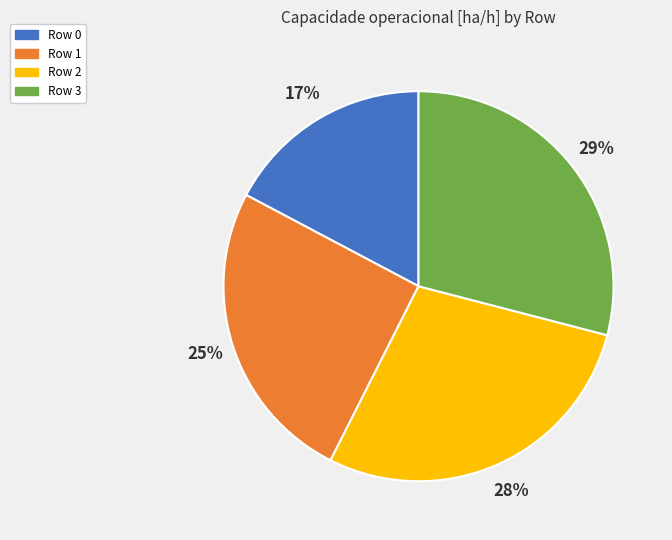

How many segments does this pie chart have?

4